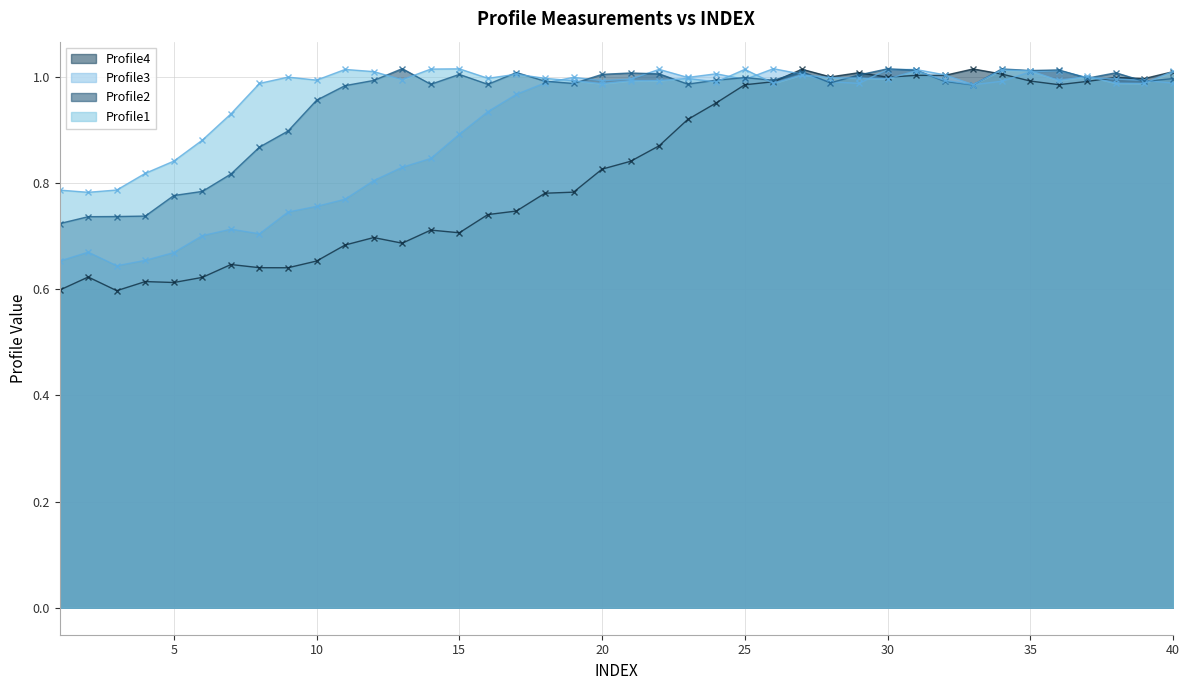

Reading left to right, transcribe all the data shown in this chart.

Profile1: 0.8	0.8	0.8	0.8	0.8	0.9	0.9	1.0	1.0	1.0	1.0	1.0	1.0	1.0	1.0	1.0	1.0	1.0	1.0	1.0	1.0	1.0	1.0	1.0	1.0	1.0	1.0	1.0	1.0	1.0	1.0	1.0	1.0	1.0	1.0	1.0	1.0	1.0	1.0	1.0
Profile2: 0.7	0.7	0.7	0.7	0.8	0.8	0.8	0.9	0.9	1.0	1.0	1.0	1.0	1.0	1.0	1.0	1.0	1.0	1.0	1.0	1.0	1.0	1.0	1.0	1.0	1.0	1.0	1.0	1.0	1.0	1.0	1.0	1.0	1.0	1.0	1.0	1.0	1.0	1.0	1.0
Profile3: 0.7	0.7	0.6	0.7	0.7	0.7	0.7	0.7	0.7	0.8	0.8	0.8	0.8	0.8	0.9	0.9	1.0	1.0	1.0	1.0	1.0	1.0	1.0	1.0	1.0	1.0	1.0	1.0	1.0	1.0	1.0	1.0	1.0	1.0	1.0	1.0	1.0	1.0	1.0	1.0
Profile4: 0.6	0.6	0.6	0.6	0.6	0.6	0.6	0.6	0.6	0.7	0.7	0.7	0.7	0.7	0.7	0.7	0.7	0.8	0.8	0.8	0.8	0.9	0.9	1.0	1.0	1.0	1.0	1.0	1.0	1.0	1.0	1.0	1.0	1.0	1.0	1.0	1.0	1.0	1.0	1.0